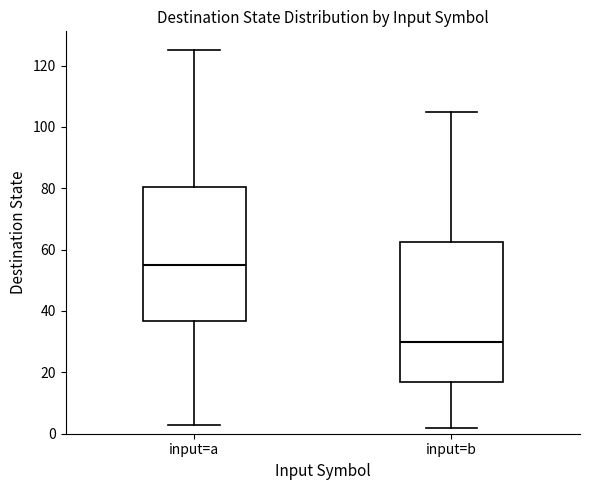

Which box is the tallest, from its lower edge to its upper edge?

input=b